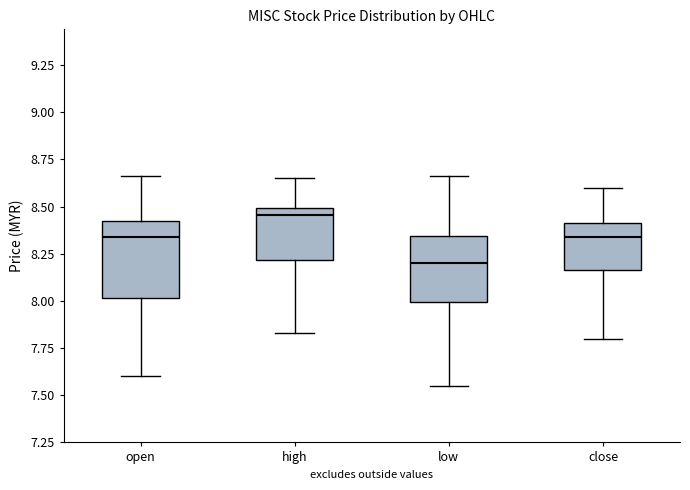

Reading left to right, read every box against the y-axis: the position of its median line, the range the box covers, and the ends of its whiskers. The values are not printed on the chart, so give them approximately, as read against the axis.

open: median 8.35, box 8.00 to 8.45, whiskers 7.60 to 8.65
high: median 8.45, box 8.20 to 8.50, whiskers 7.85 to 8.65
low: median 8.20, box 8.00 to 8.35, whiskers 7.55 to 8.65
close: median 8.35, box 8.15 to 8.40, whiskers 7.80 to 8.60